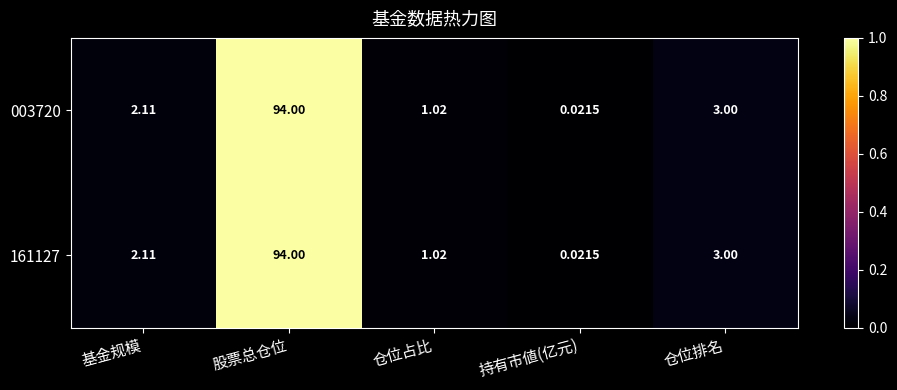

At which category does the chart reach its peak across all series?

股票总仓位